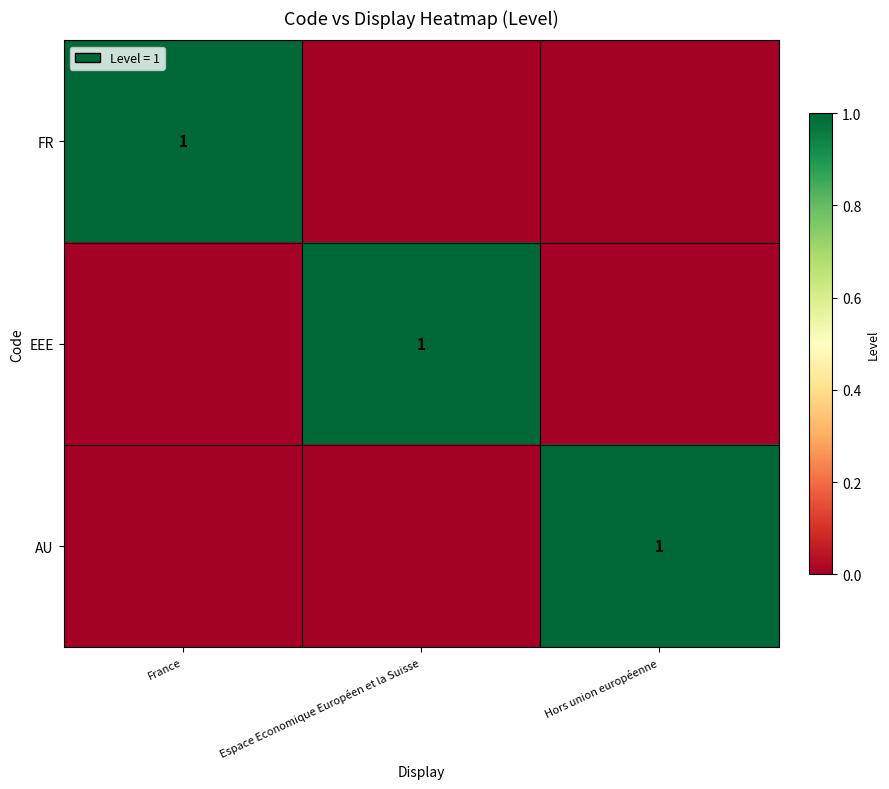

The FR series shows 2 at France. True or false?

False